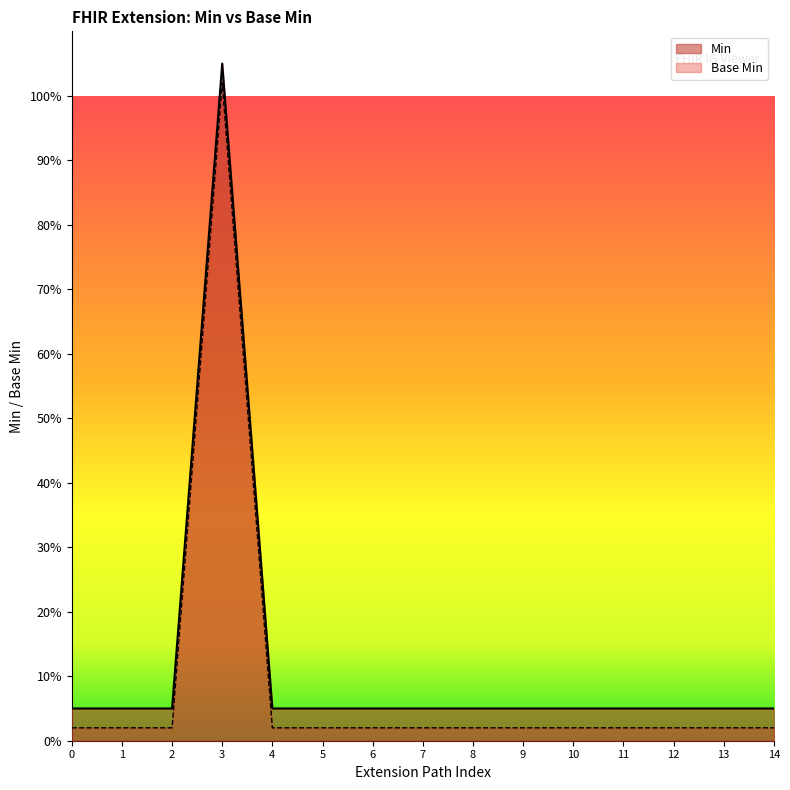

What is the sum of all Min values?

1.8